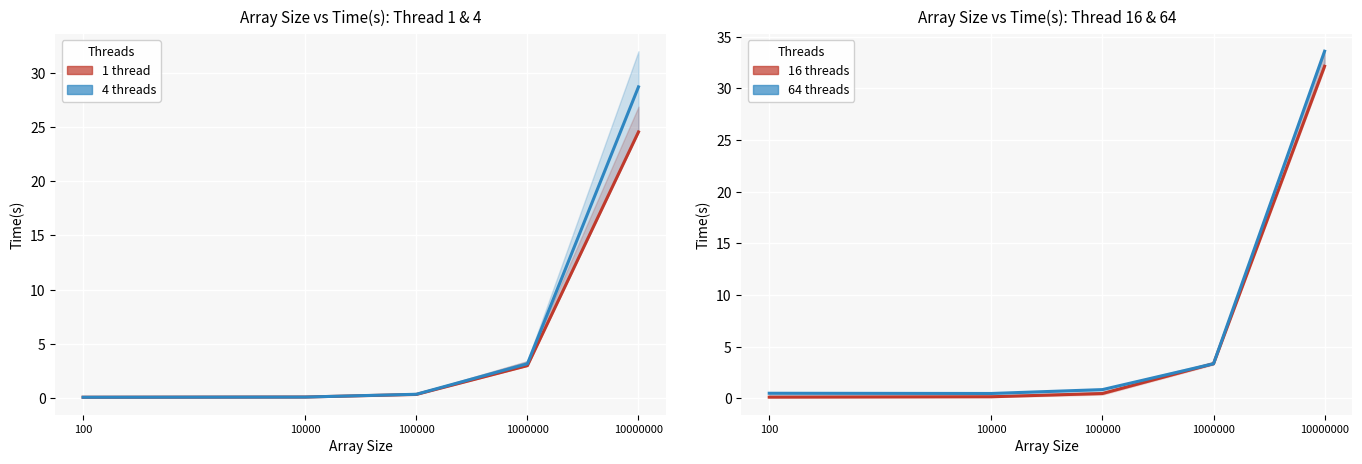

Which category has the highest value in the 16 threads series?

10000000